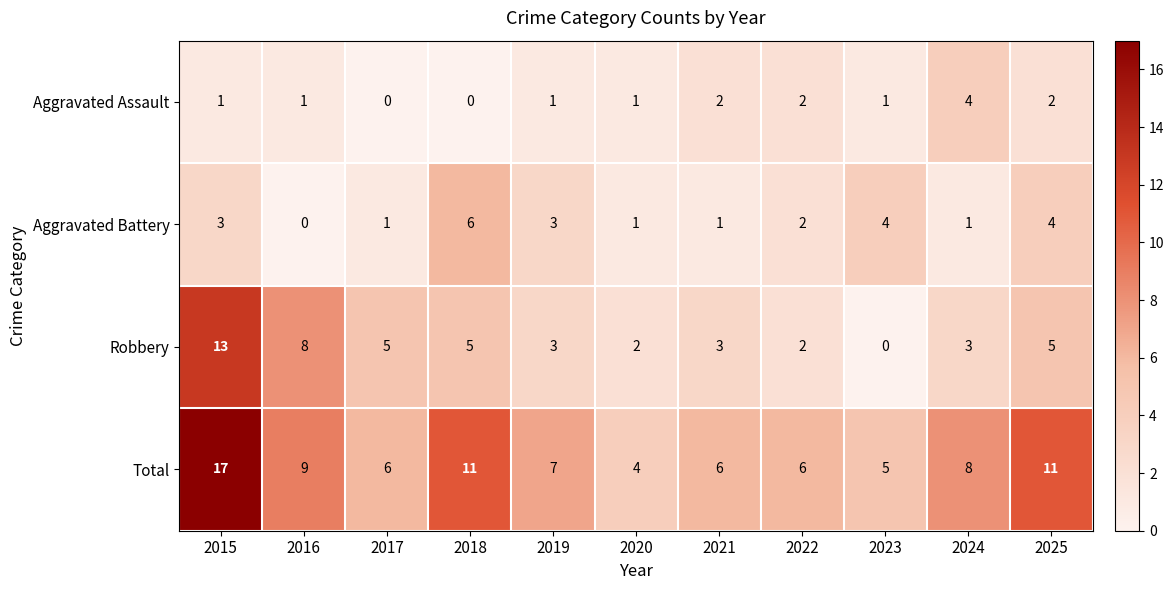

How many data points does each series have?

11